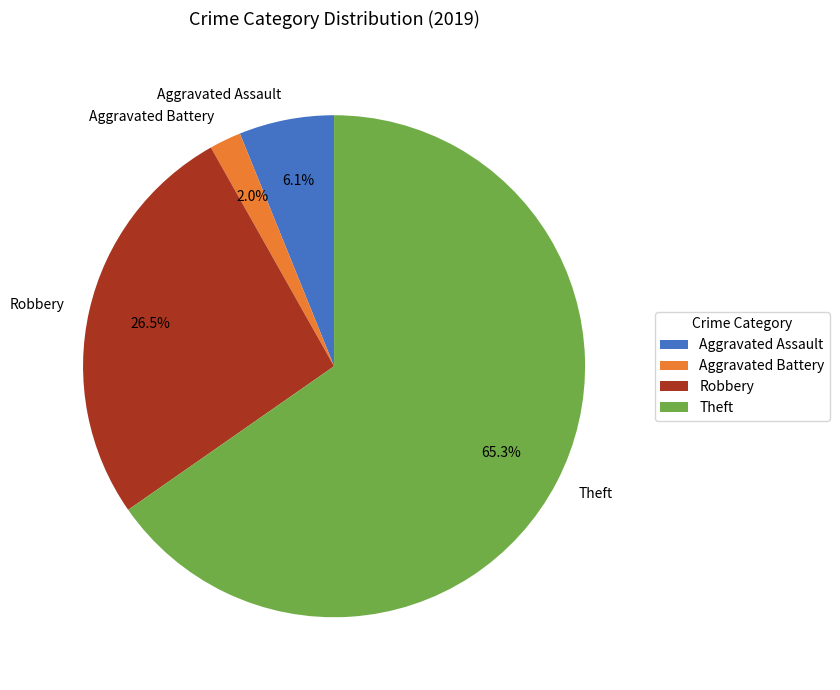

What percentage is the Aggravated Battery slice, to the nearest percent?

2%